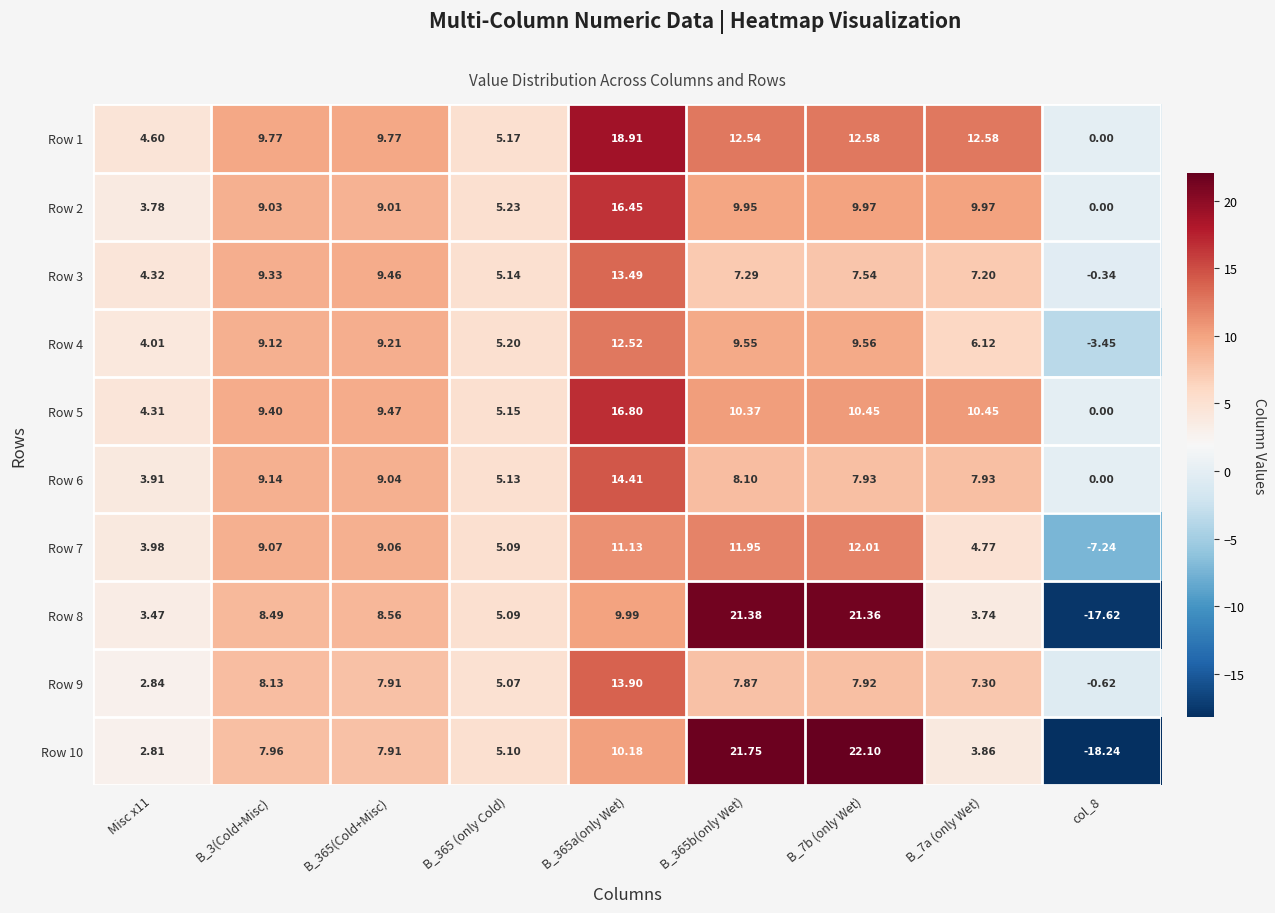

Is the value of Row 1 at B_365b(only Wet) greater than the value of Row 6 at Misc x11?

Yes